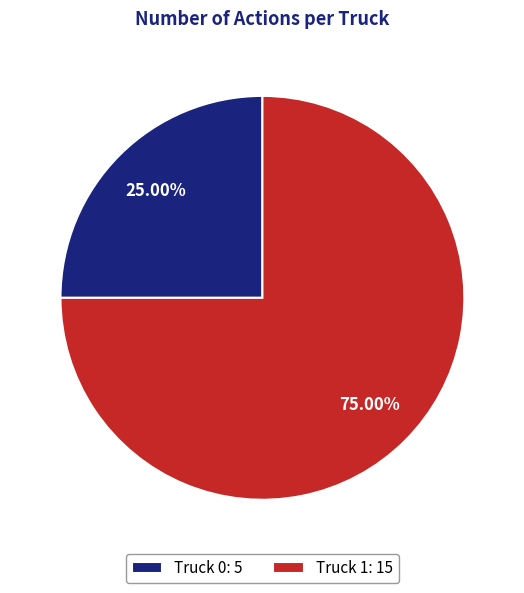

To the nearest percent, what portion does Truck 0 represent?

25%